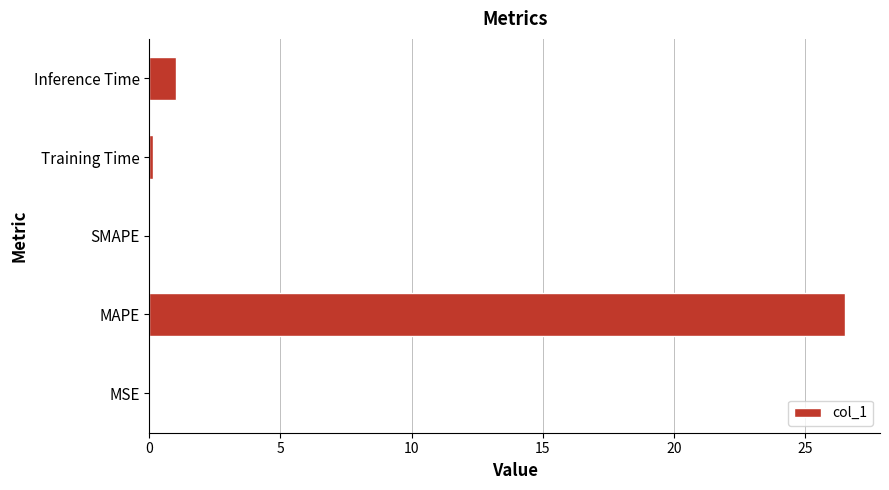

What is the greatest value displayed?

26.5